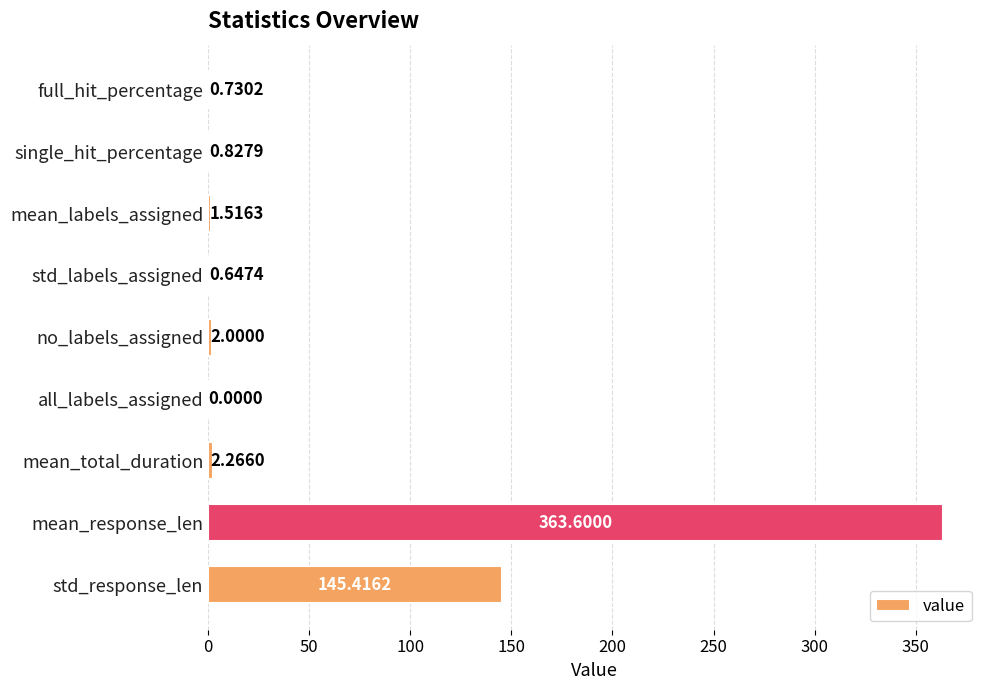

How many data points does each series have?

9